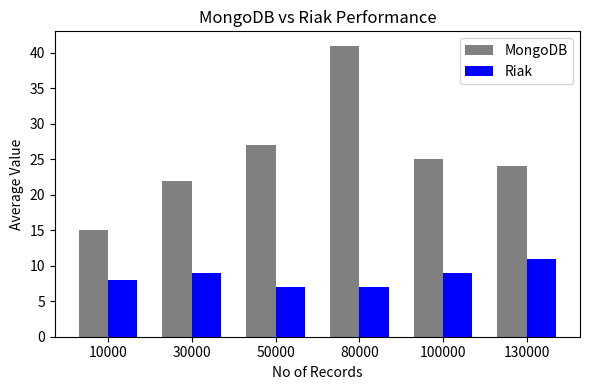

What is the maximum value for Riak?

11